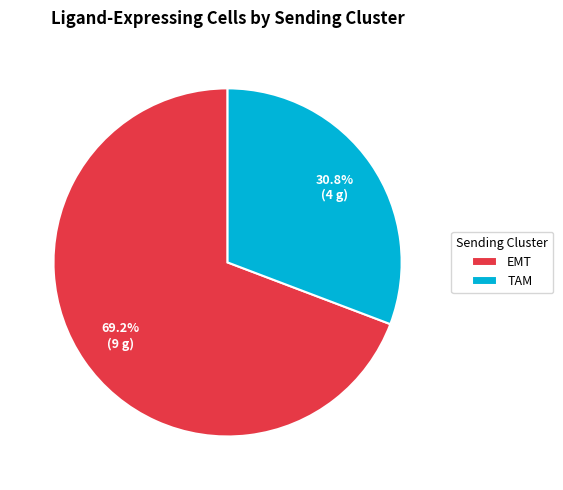

What is the ratio of the value at TAM to the value at EMT?

0.4